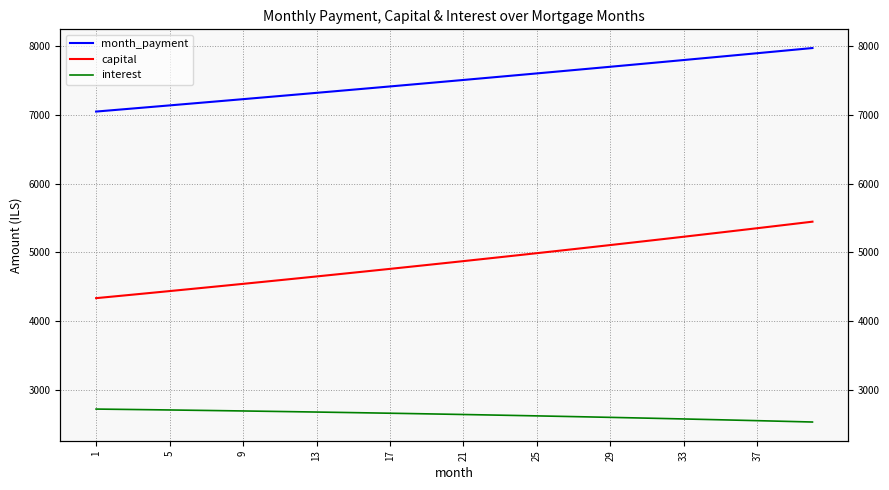

The value of month_payment at 33 is 7799.4. True or false?

True